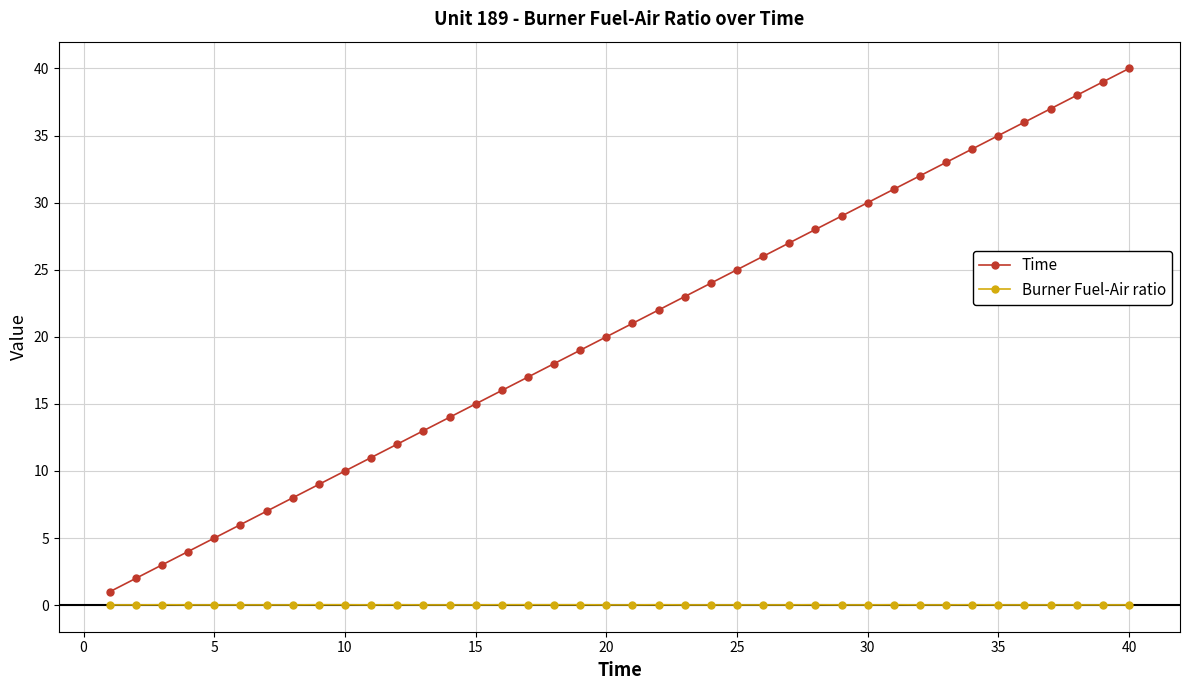

Which series has the largest total across all categories?

Time